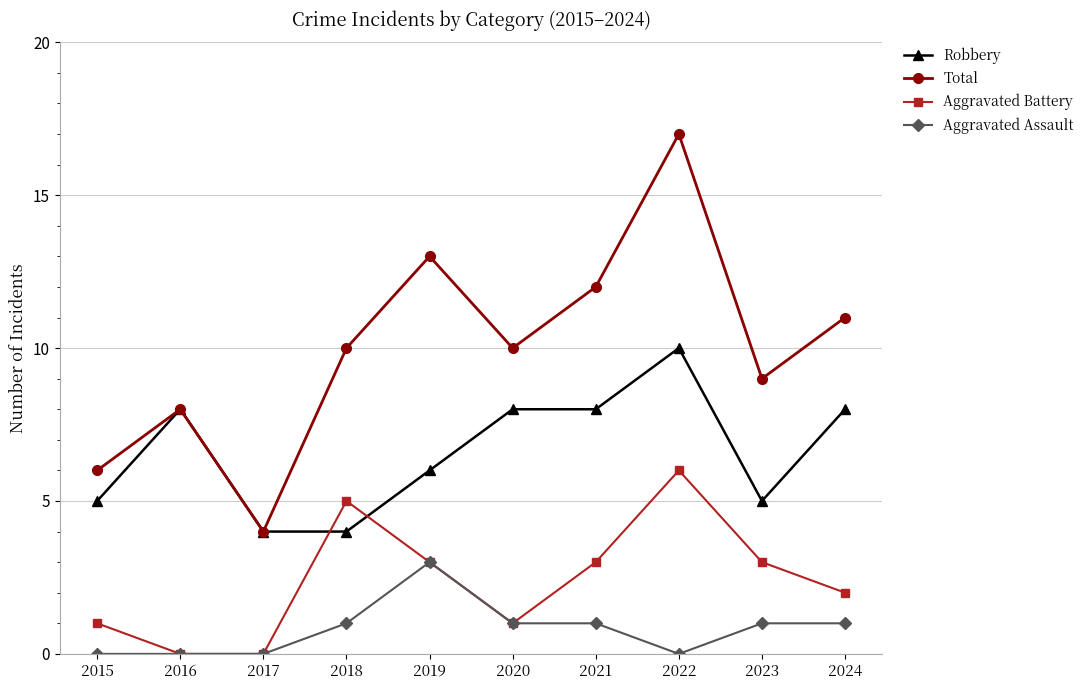

True or false: Aggravated Battery has more than 2 interior local peaks.

False